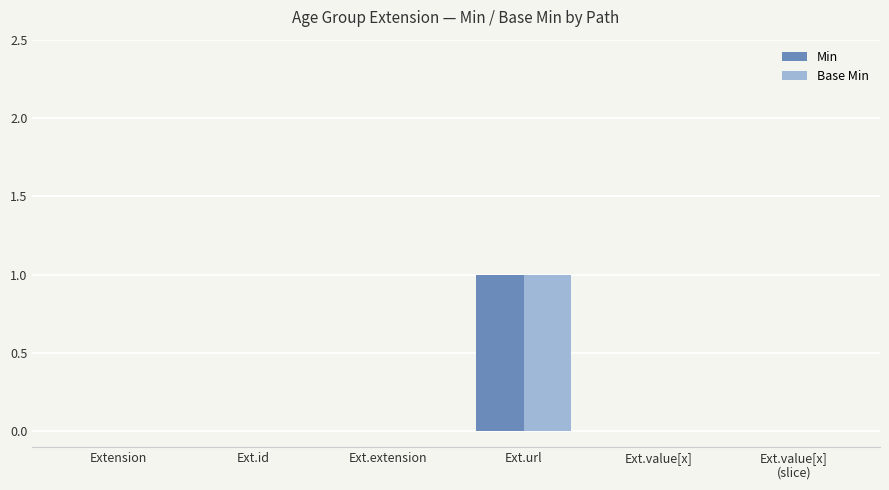

At which category does the chart reach its peak across all series?

Ext.url